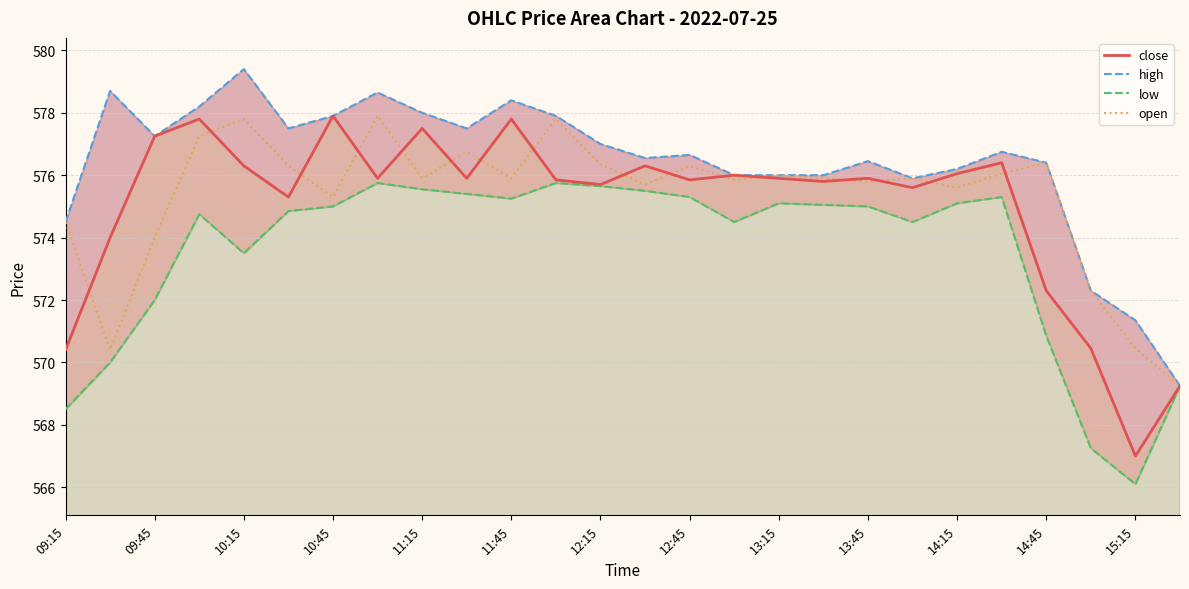

True or false: low and close cross at least once.

False